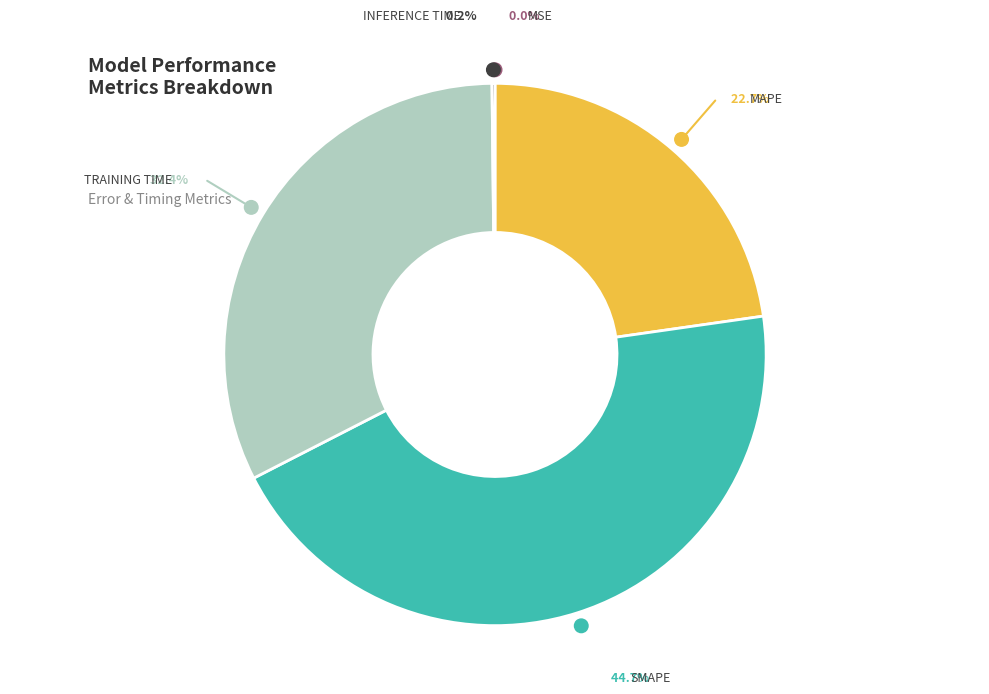

Which slice is the smallest?

MSE